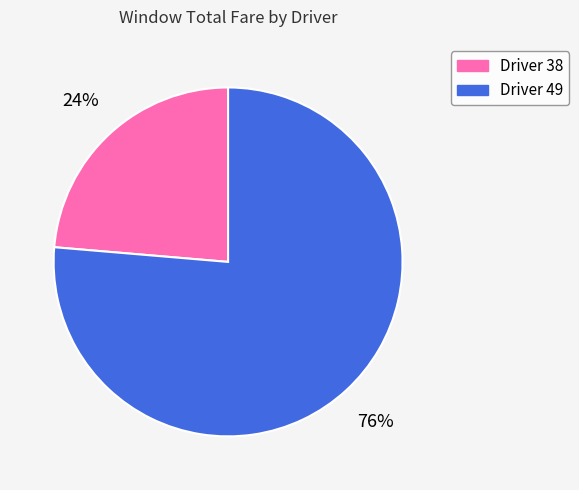

How many segments does this pie chart have?

2